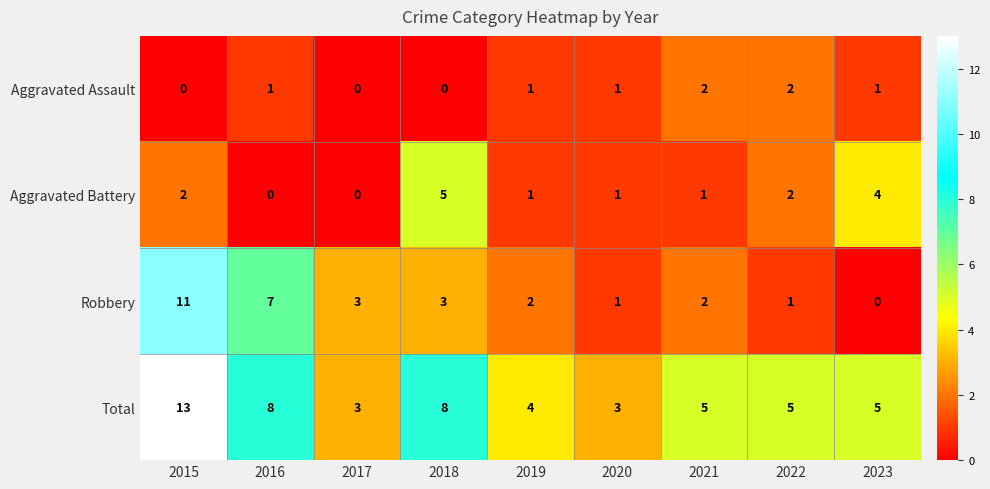

What is the sum of the Robbery values at 2022 and 2019?

3